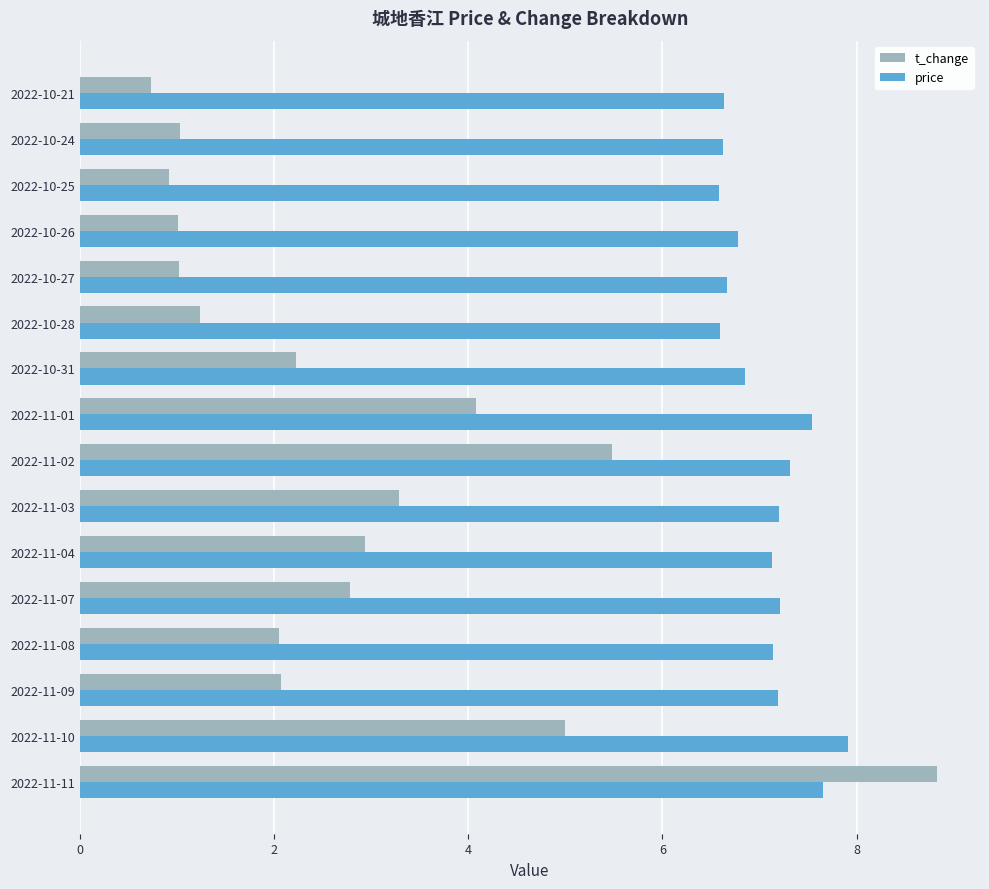

What is the difference between the maximum and minimum values in the t_change series?

8.1